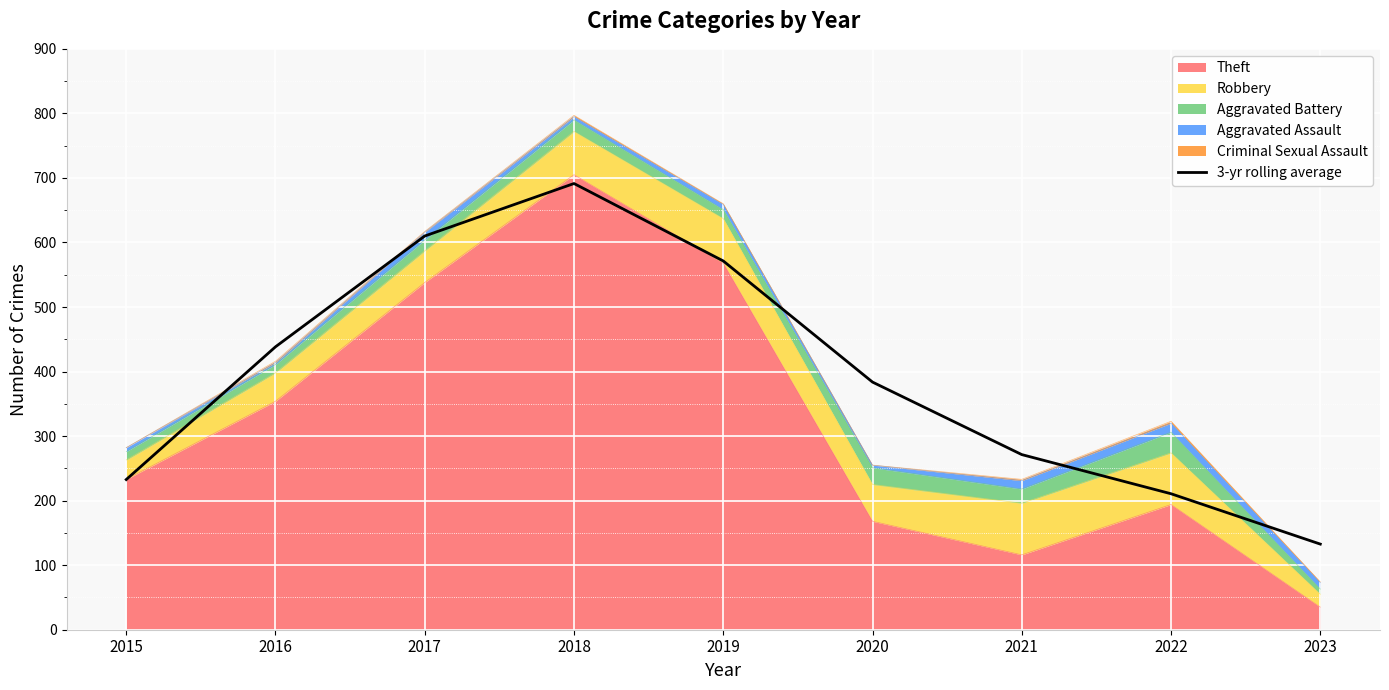

Reading left to right, transcribe all the data shown in this chart.

232.7	438.3	610.0	691.3	571.3	383.7	271.3	210.7	132.7